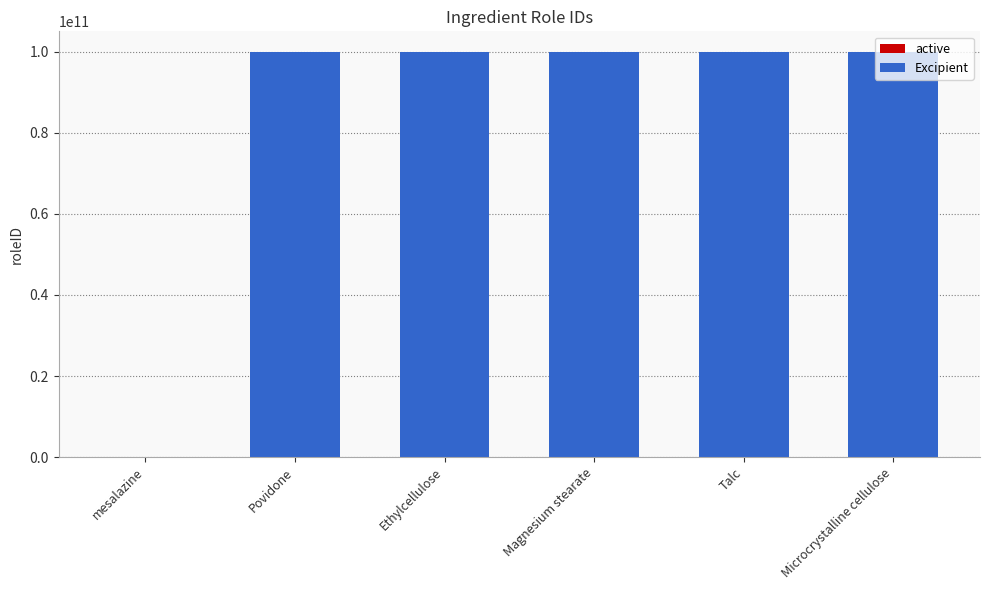

How many bars are there in total?

6